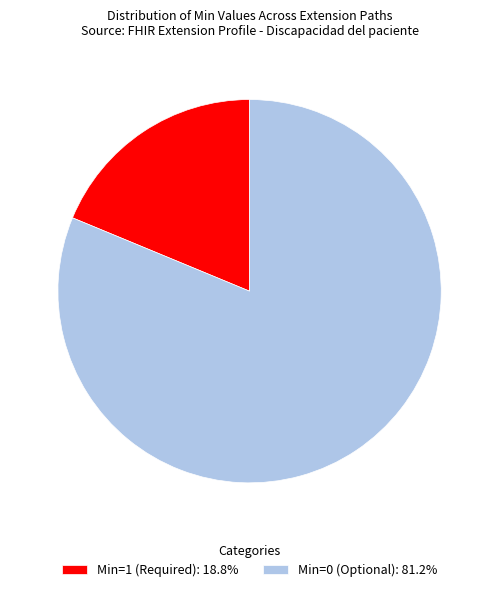

Is there any slice that represents more than half of the pie?

Yes